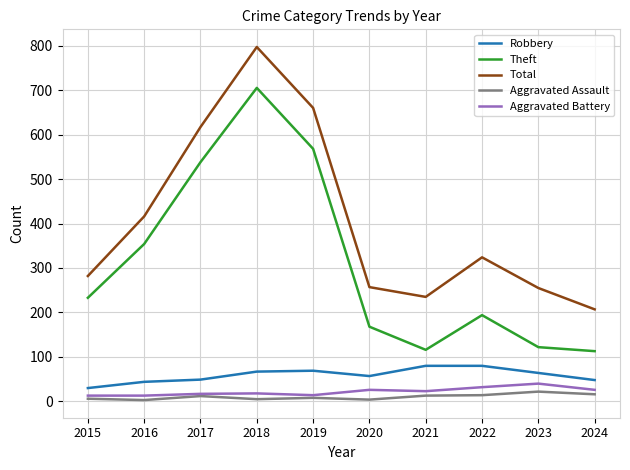

The Total series shows 324 at 2022. True or false?

True